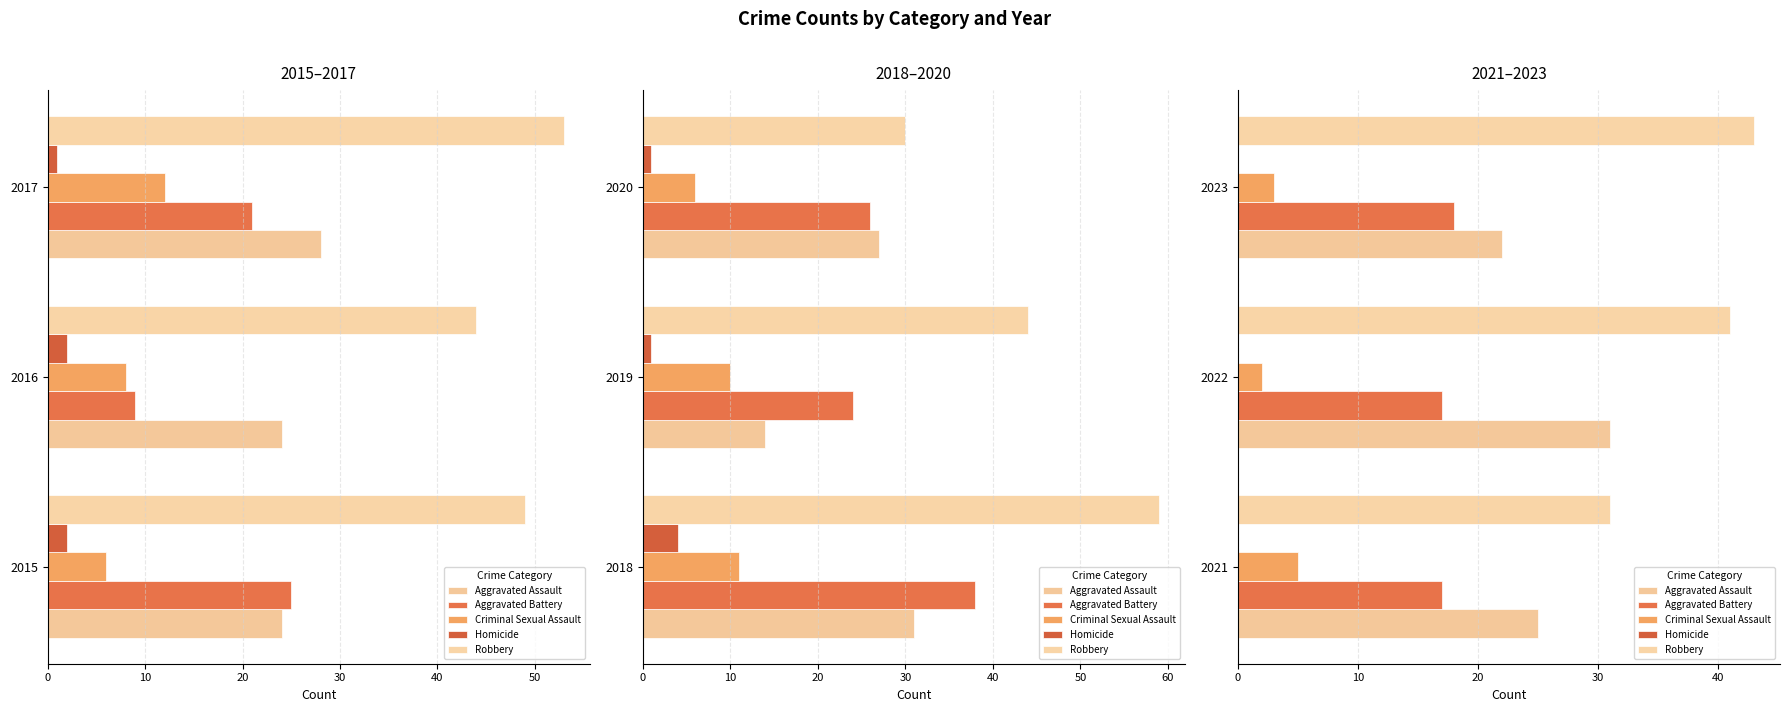

The value of Criminal Sexual Assault at 2022 is 0.7. True or false?

False